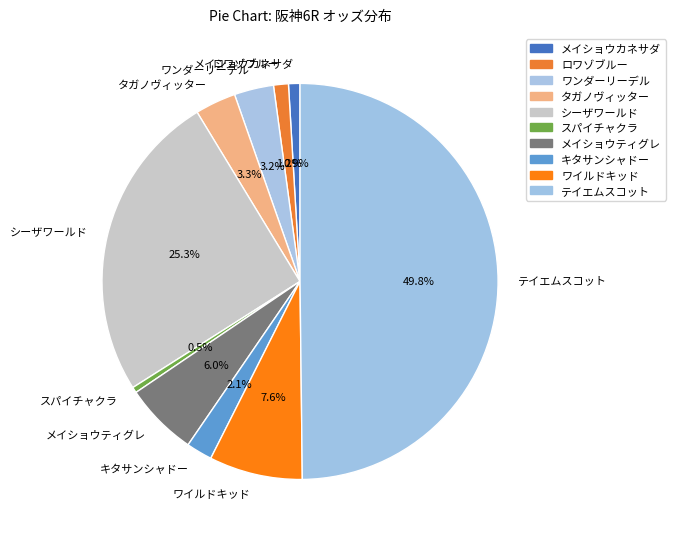

How many slices are in this pie chart?

10